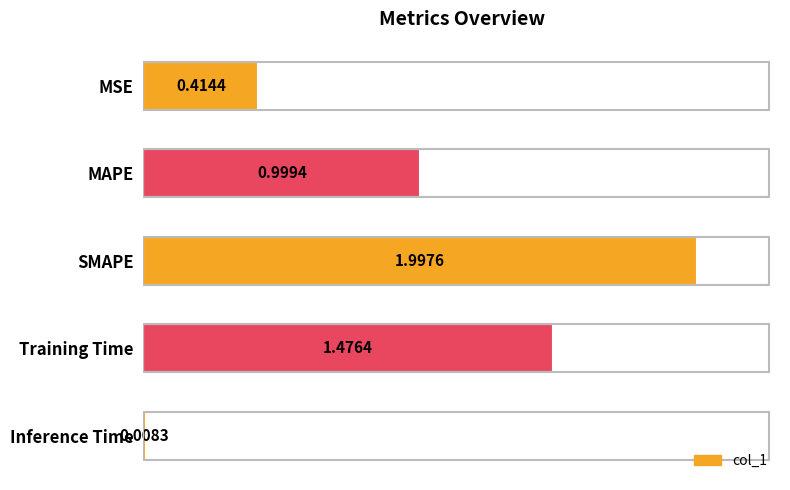

Rank the categories by value from lowest to highest.

Inference Time, MSE, MAPE, Training Time, SMAPE